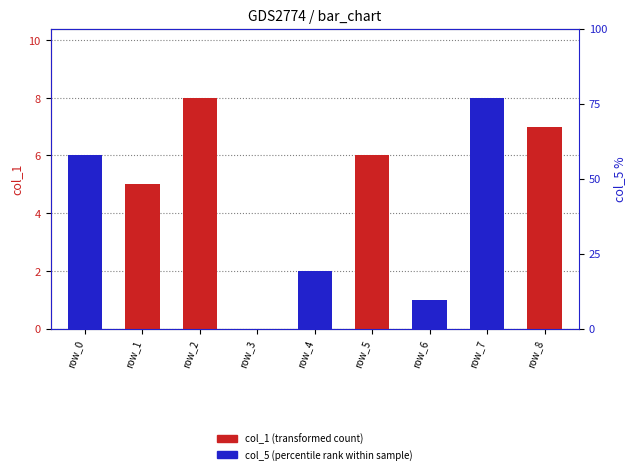

List the series in order of their overall mean, lowest first.

col_5 (percentile rank), col_1 (transformed count)